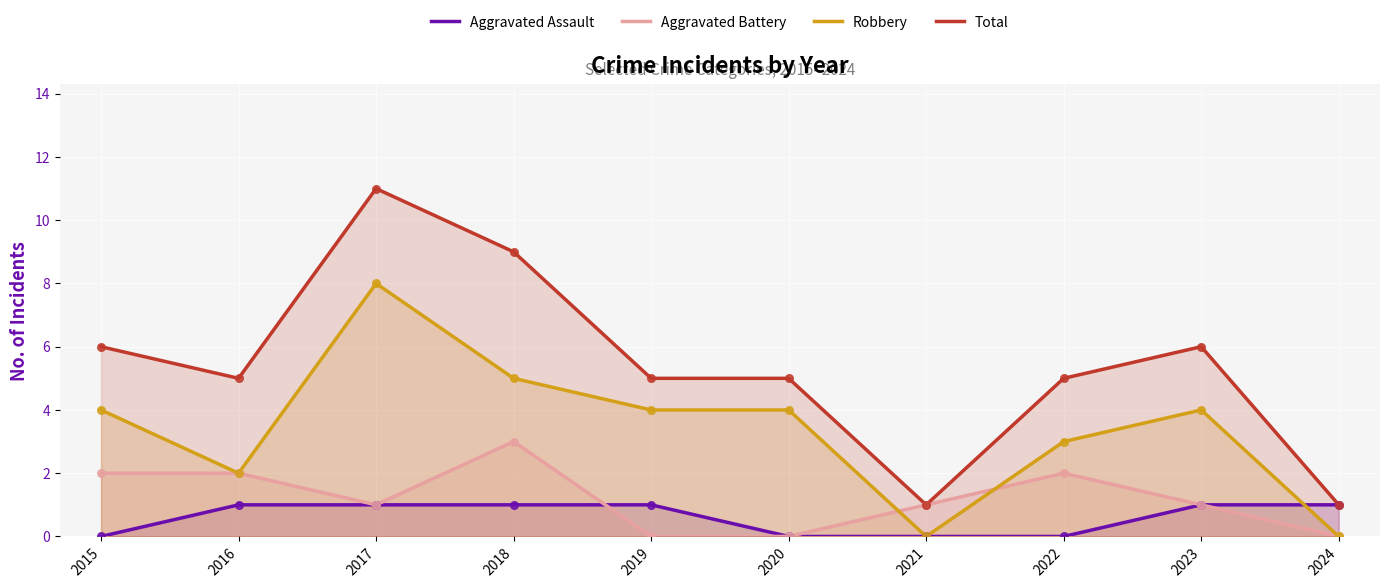

What are all the series names shown in the legend?

Aggravated Assault, Aggravated Battery, Robbery, Total